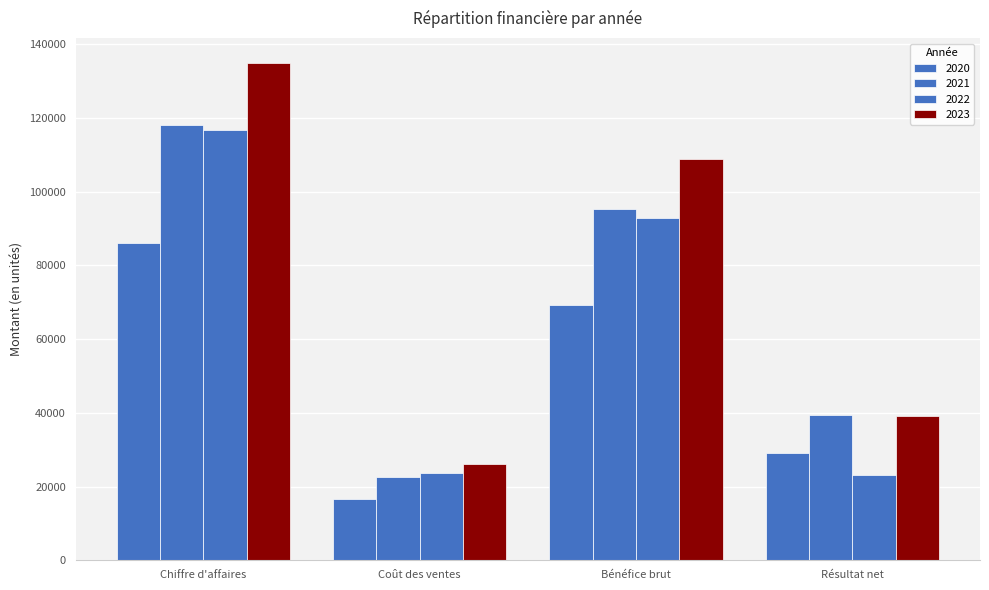

What is the approximate value of 2020 at Coût des ventes, to the nearest 10?

16690